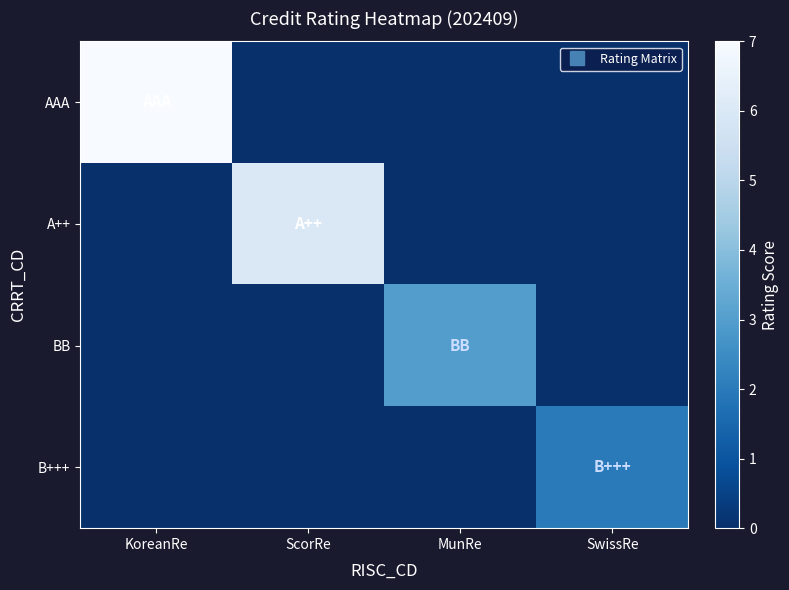

Reading left to right, list all the values displayed in this chart.

AAA: KoreanRe=7	ScorRe=0	MunRe=0	SwissRe=0
A++: KoreanRe=0	ScorRe=6	MunRe=0	SwissRe=0
BB: KoreanRe=0	ScorRe=0	MunRe=3	SwissRe=0
B+++: KoreanRe=0	ScorRe=0	MunRe=0	SwissRe=2